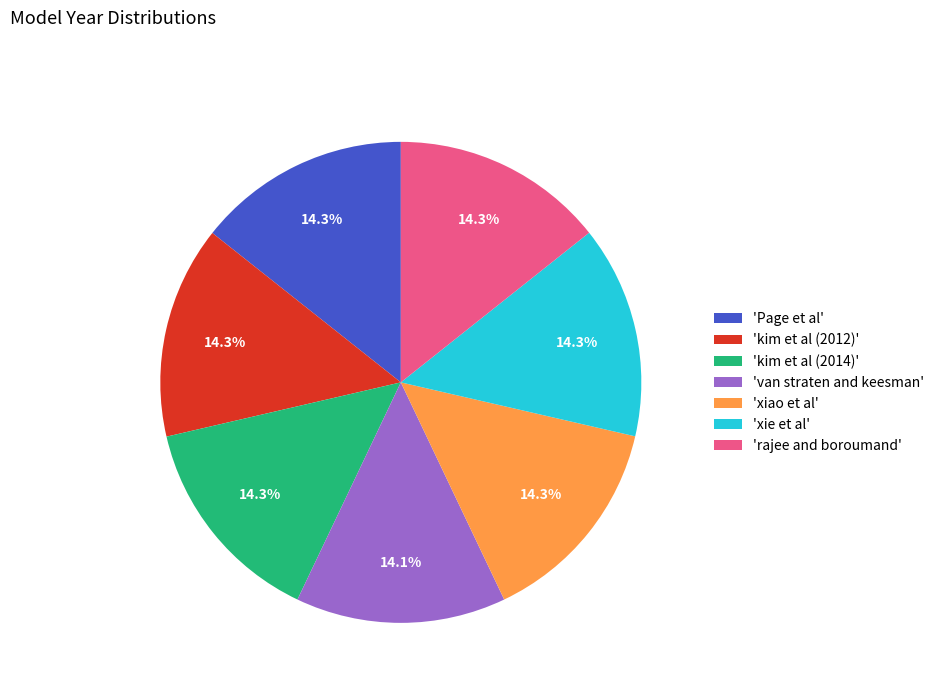

Is 'van straten and keesman' the majority of the pie?

No